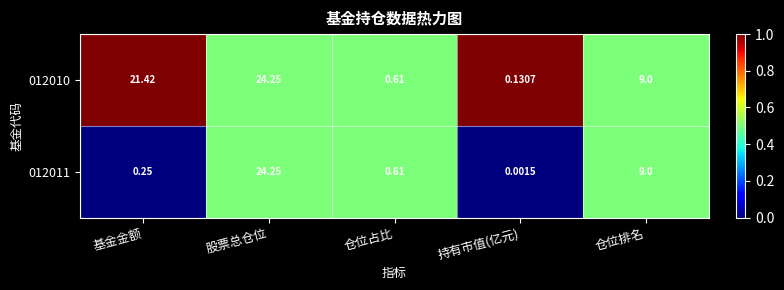

List the labels in order of 012011 value, largest first.

股票总仓位, 仓位排名, 仓位占比, 基金金额, 持有市值(亿元)